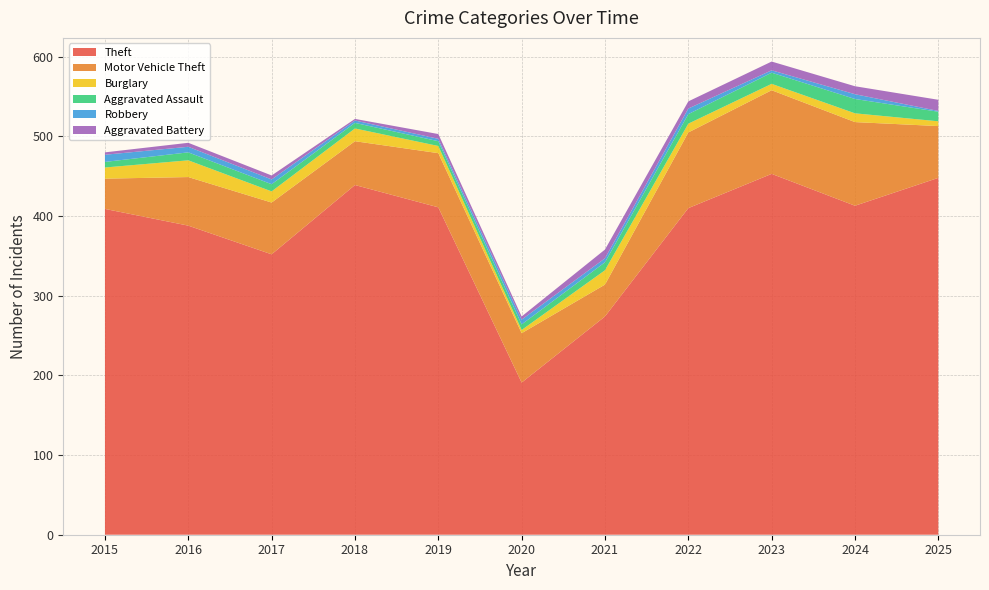

Reading left to right, transcribe all the data shown in this chart.

Theft: 409	388	352	439	411	191	274	410	453	413	448
Motor Vehicle Theft: 38	61	65	55	68	62	40	95	105	105	65
Burglary: 14	21	14	16	9	4	18	11	8	11	6
Aggravated Assault: 7	10	9	7	6	7	10	12	14	18	12
Robbery: 9	7	6	3	3	6	5	7	3	6	1
Aggravated Battery: 3	5	5	2	6	4	11	9	11	10	14